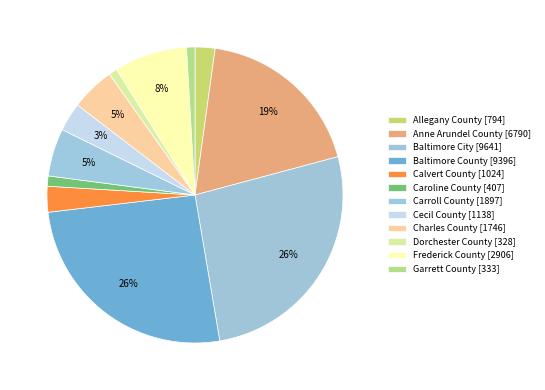

How many segments does this pie chart have?

12